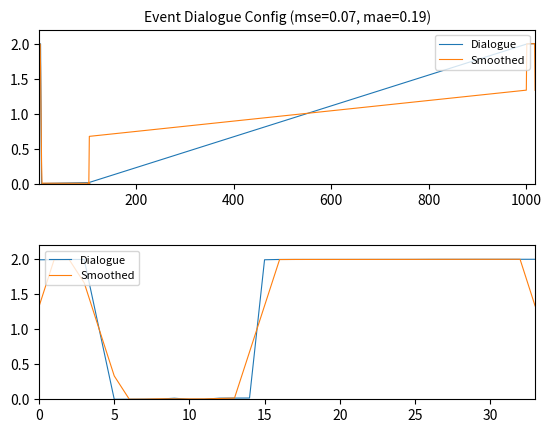

List the series in order of their overall mean, highest first.

Dialogue, Smoothed